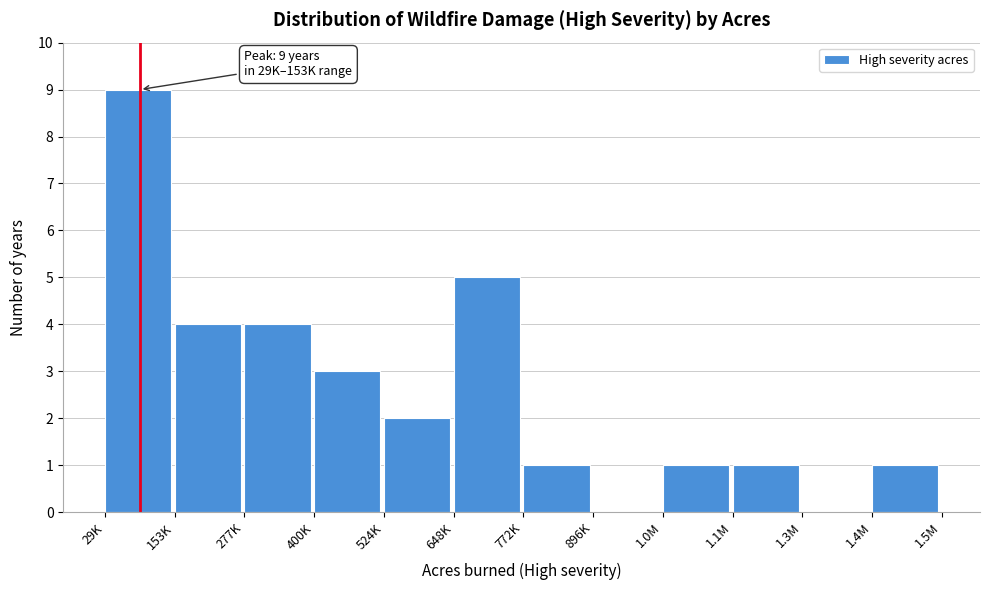

Reading right to left, extract all data points from this chart.

1.4M=1	1.3M=0	1.1M=1	1.0M=1	896K=0	772K=1	648K=5	524K=2	400K=3	277K=4	153K=4	29K=9